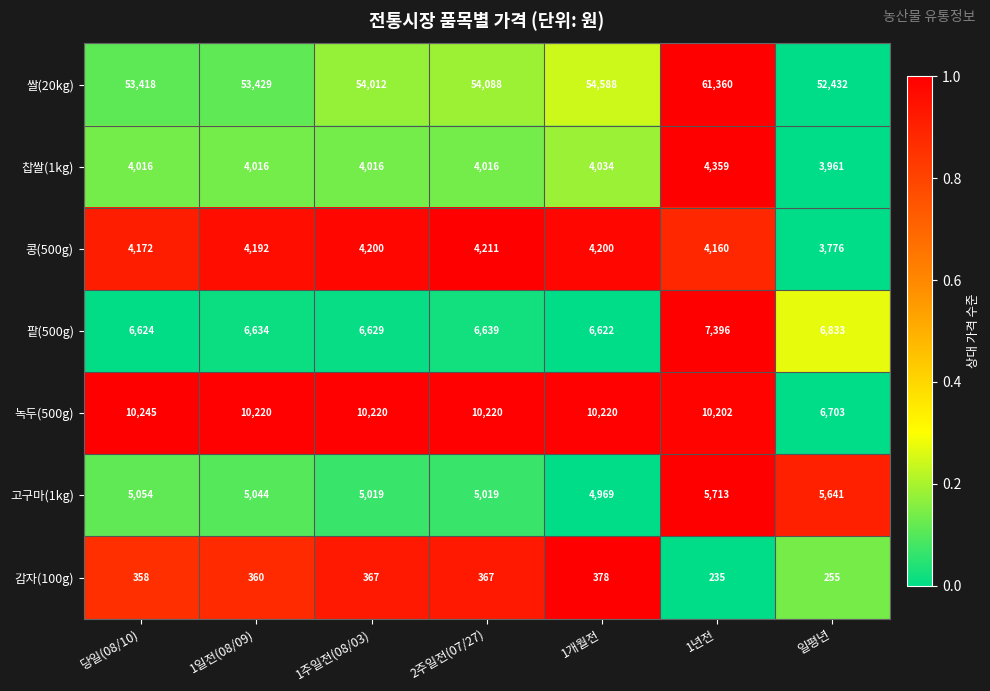

Which series has the widest spread of values?

쌀(20kg)